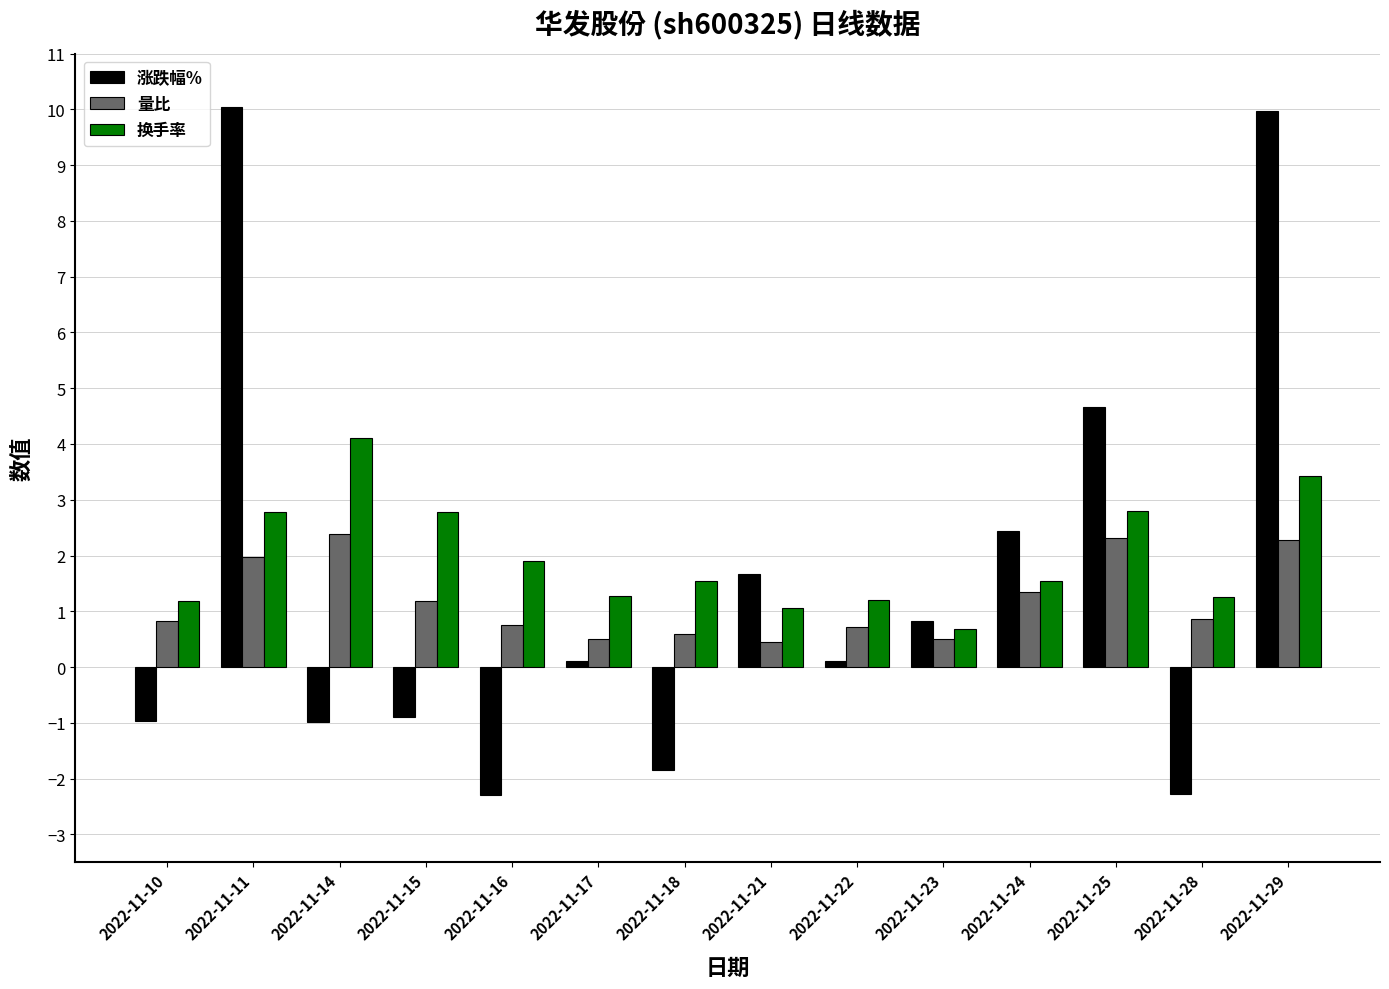

What is the value of the 量比 bar at the 2nd from the left?

2.0